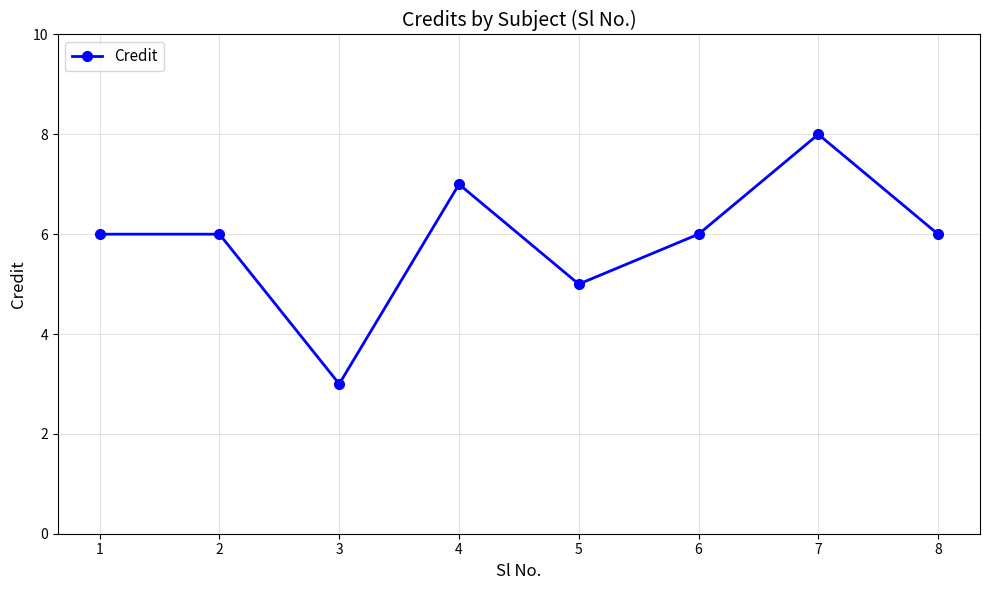

Reading right to left, list all the values displayed in this chart.

6	8	6	5	7	3	6	6